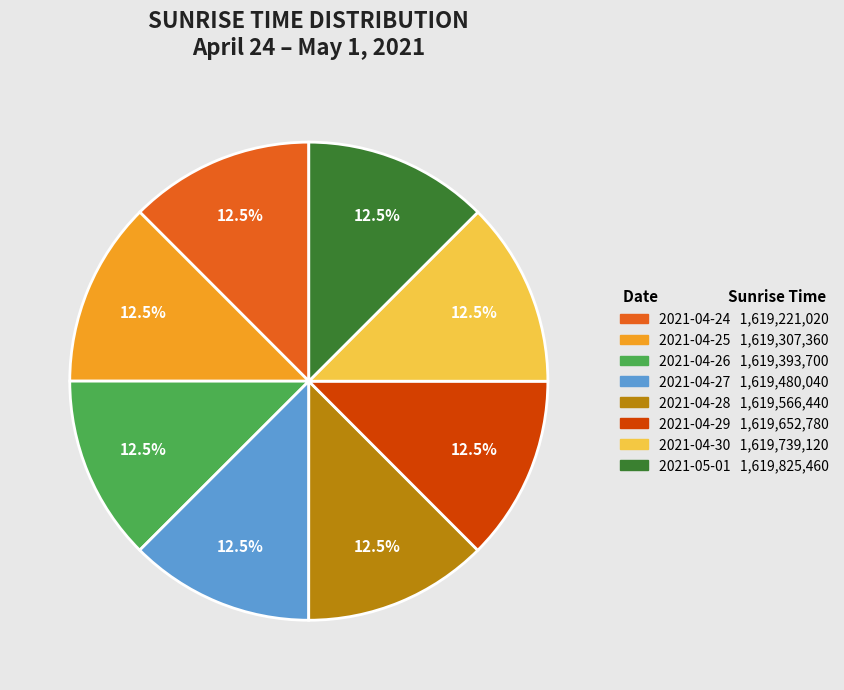

What is the ratio of the value at 2021-04-30 to the value at 2021-04-25?

1.0